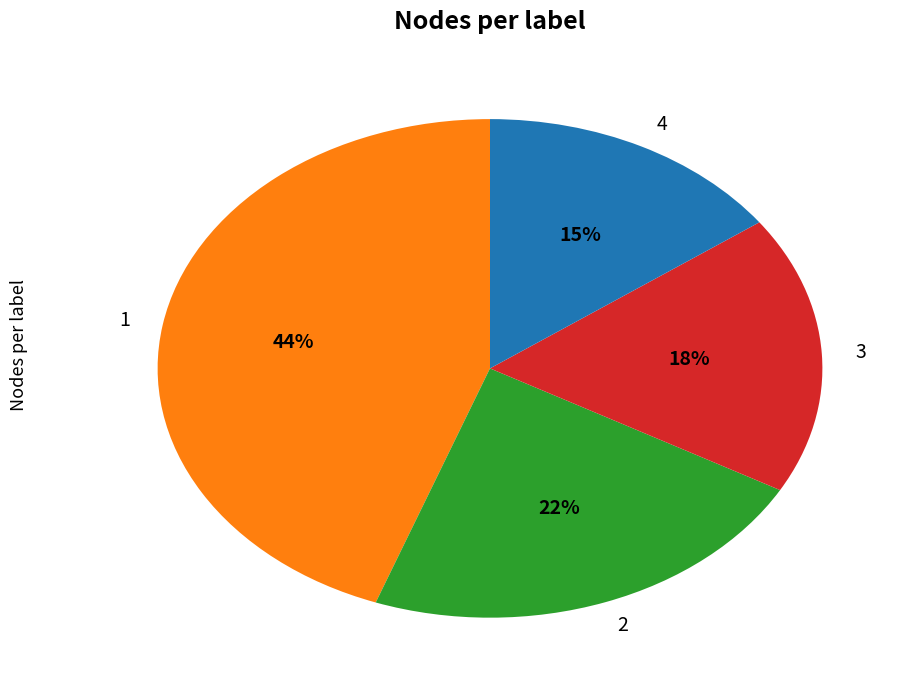

Between 4 and 1, which is larger?

1